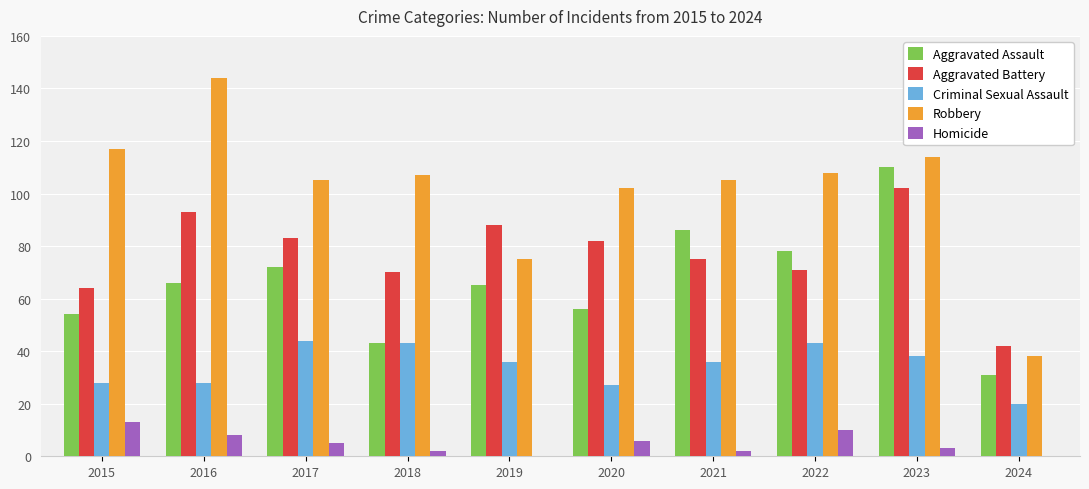

What is the sum of all Aggravated Battery values?

770